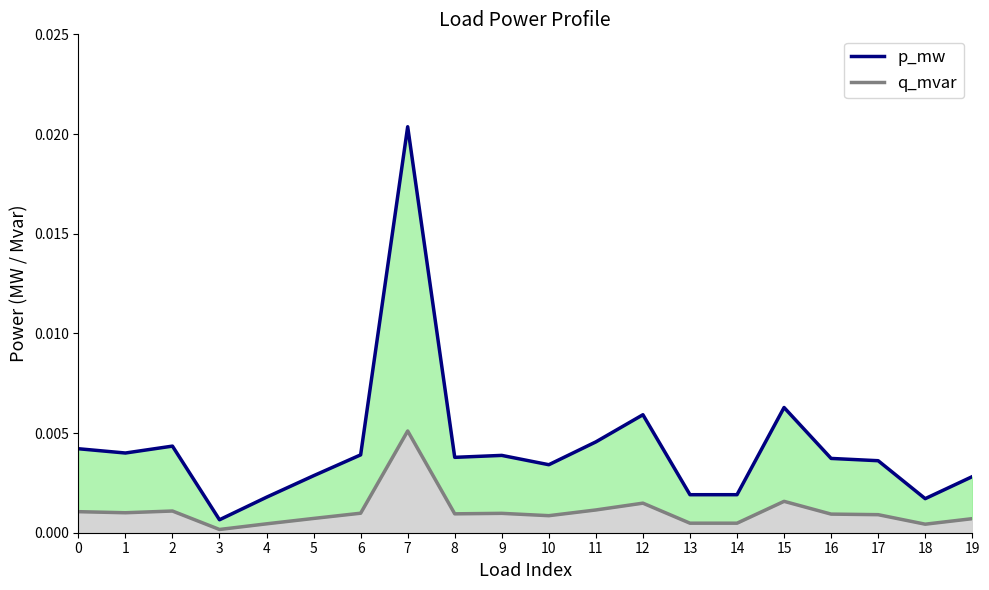

True or false: p_mw and q_mvar cross at least once.

False